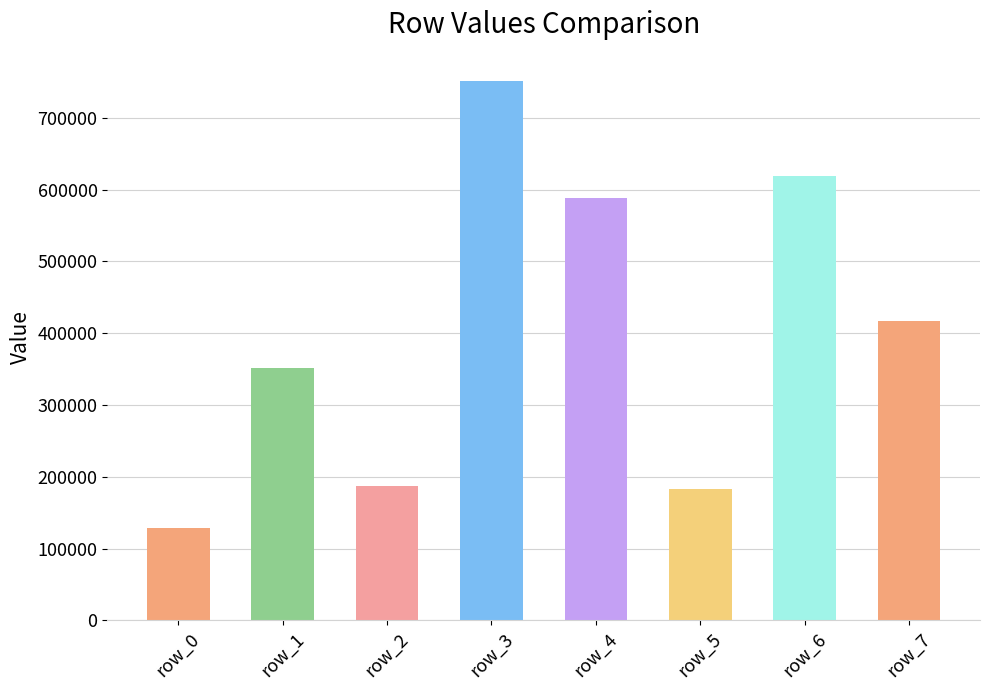

The chart shows a value of 751700 at row_3. True or false?

True